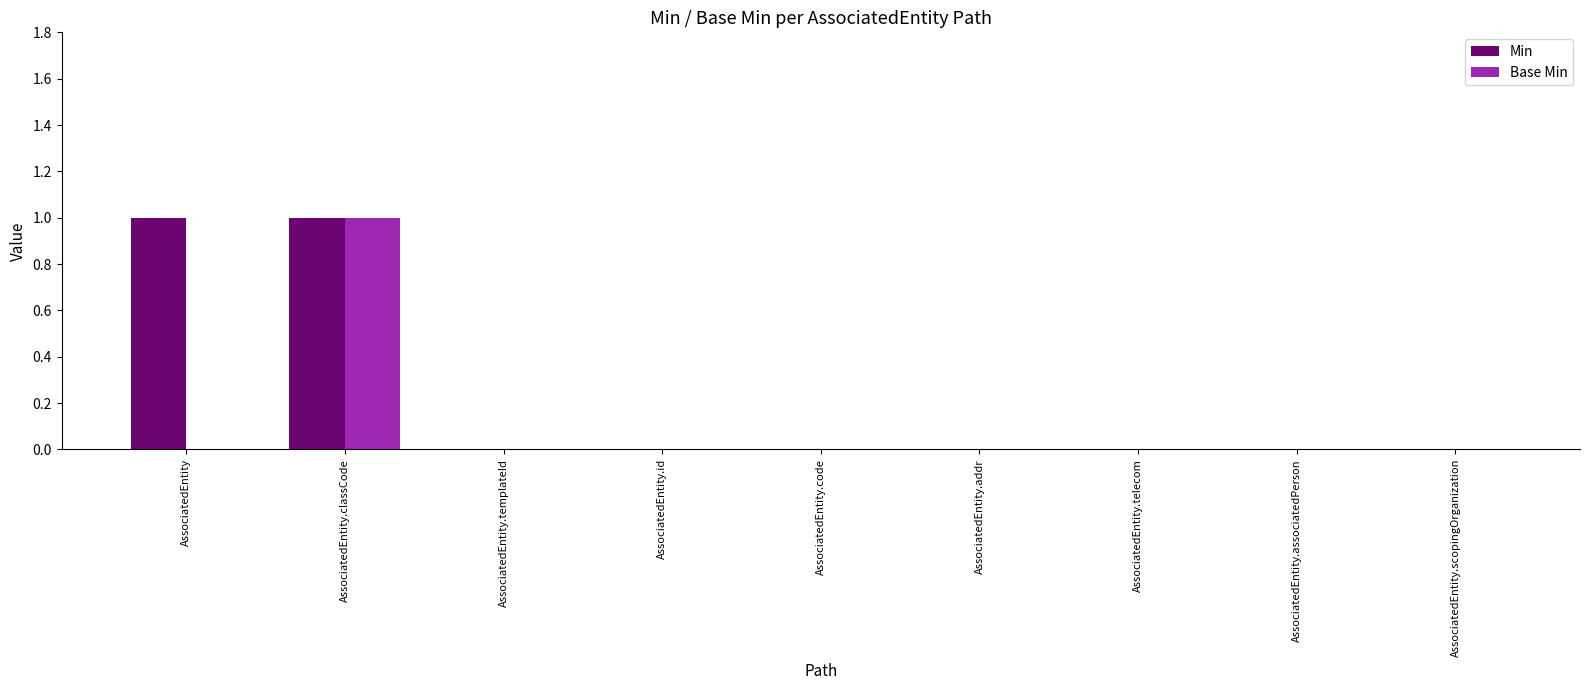

Which series has the largest total across all categories?

Min